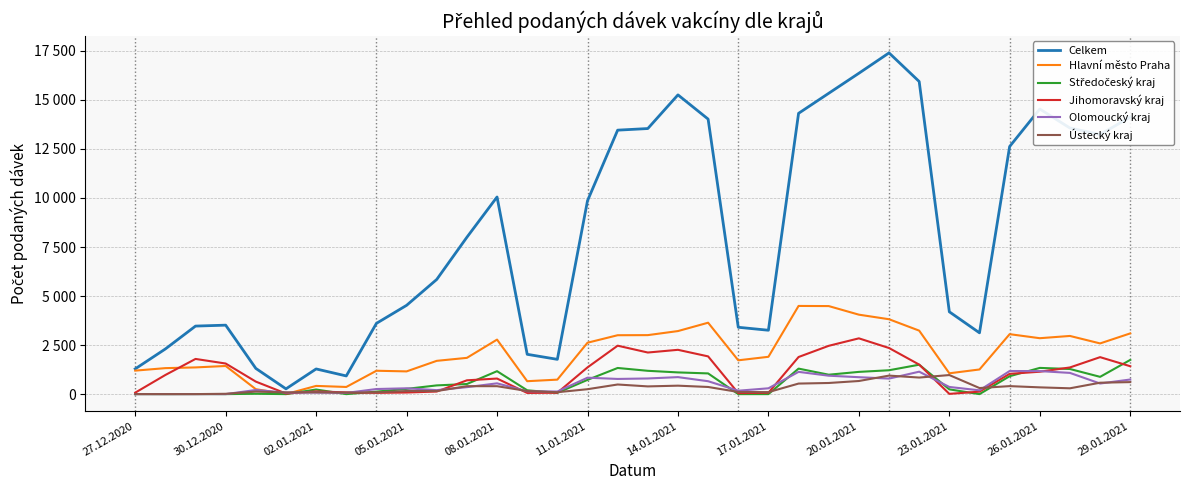

What is the value of the Ústecký kraj point at the 32nd from the left?

297